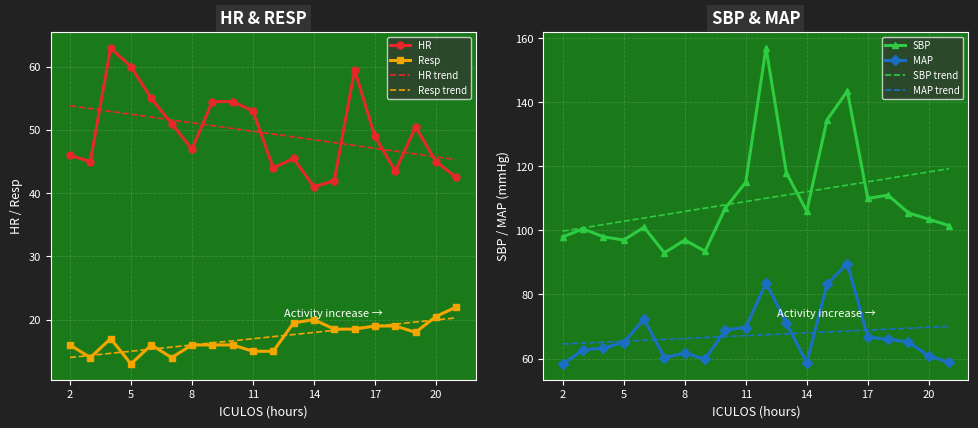

Where is SBP nearest to the value 125?

13